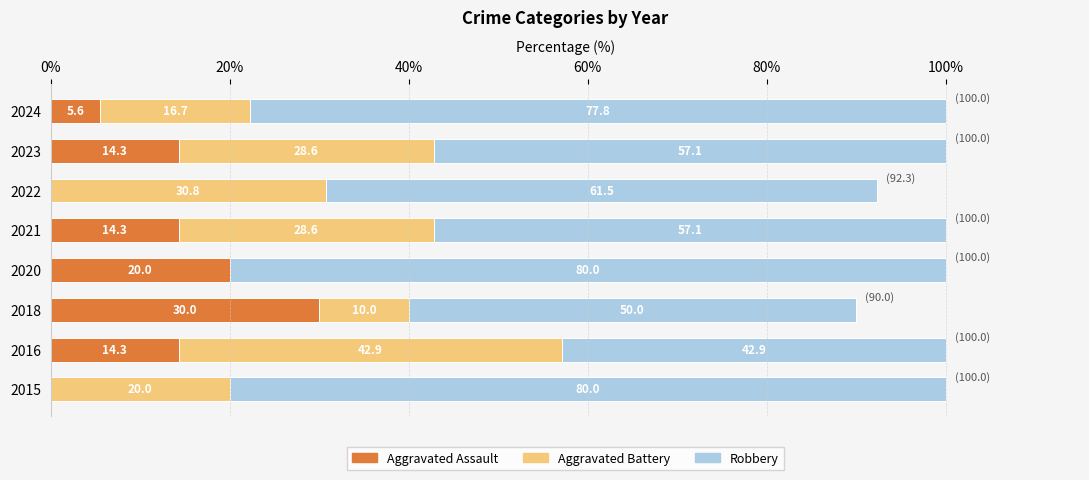

What is the maximum value for Aggravated Assault?

30.0